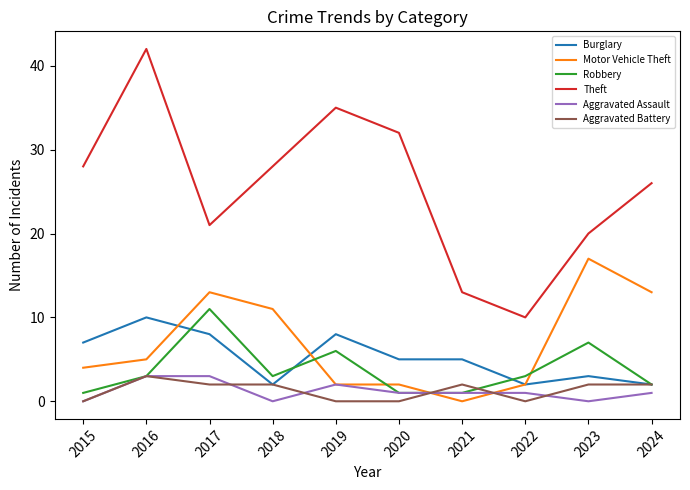

Which series has the largest total across all categories?

Theft